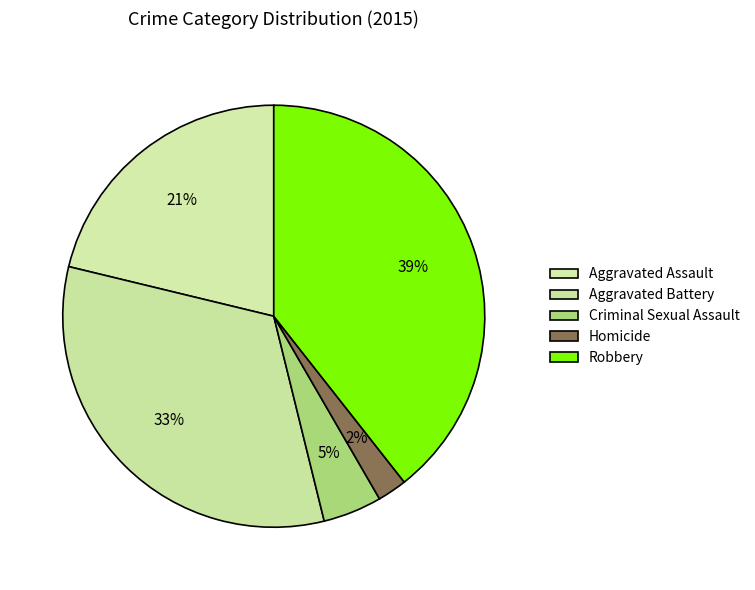

True or false: Aggravated Battery accounts for 33% of the total.

True